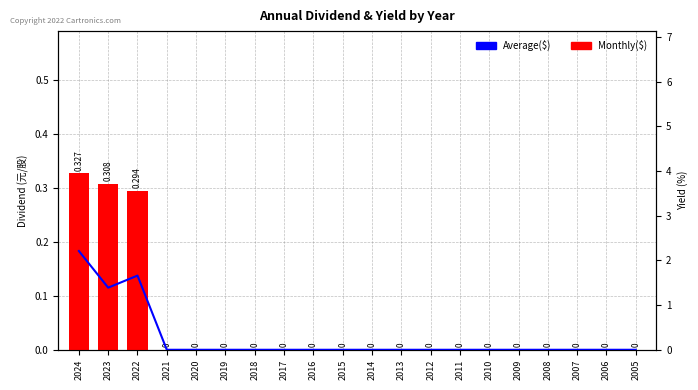

Rank the series by their maximum value, from highest to lowest.

Average($), Monthly($)